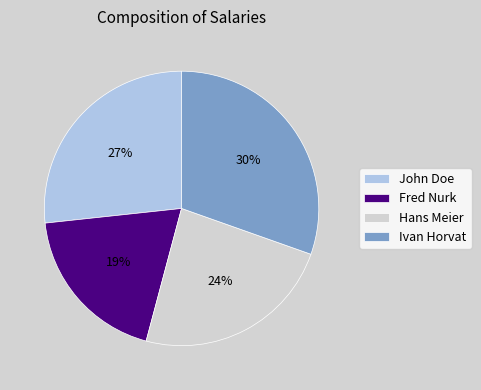

The Fred Nurk slice represents 19% of the pie. True or false?

True